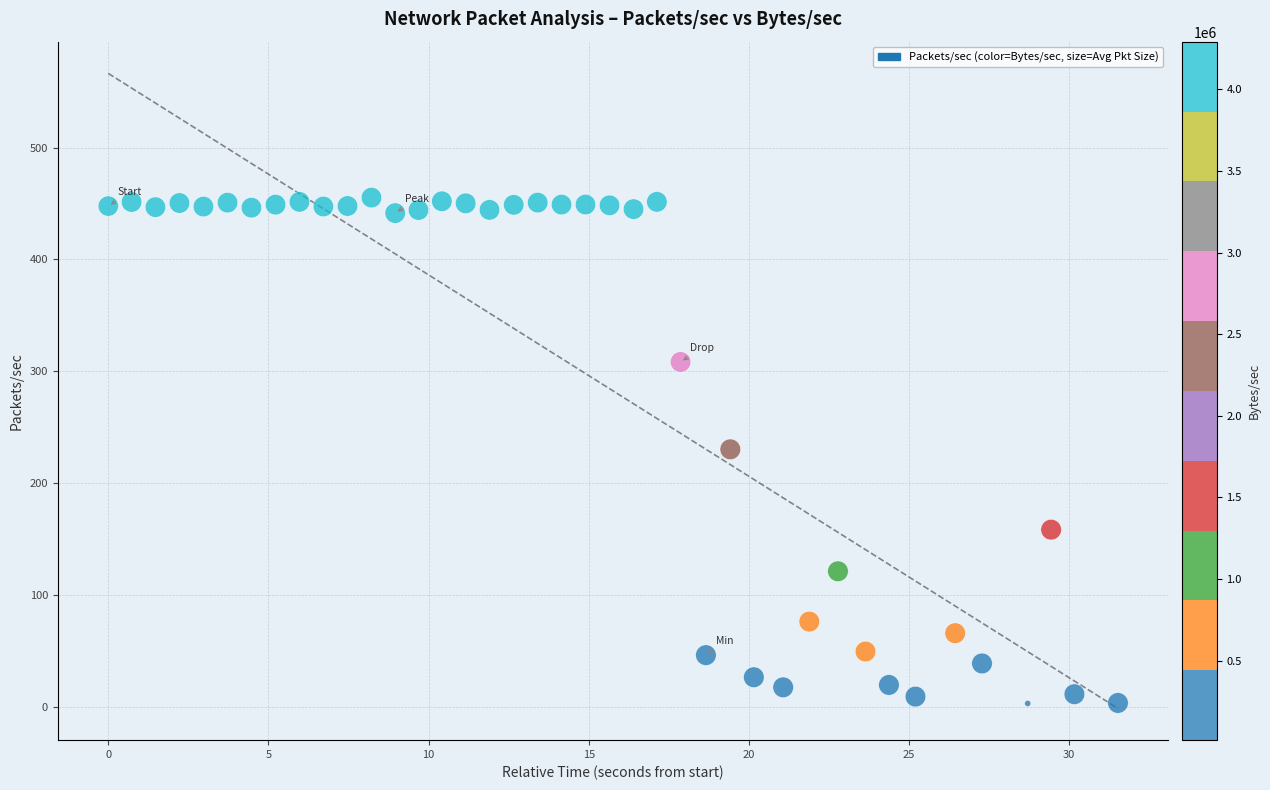

What is the range of X values (max minus min)?

31.5